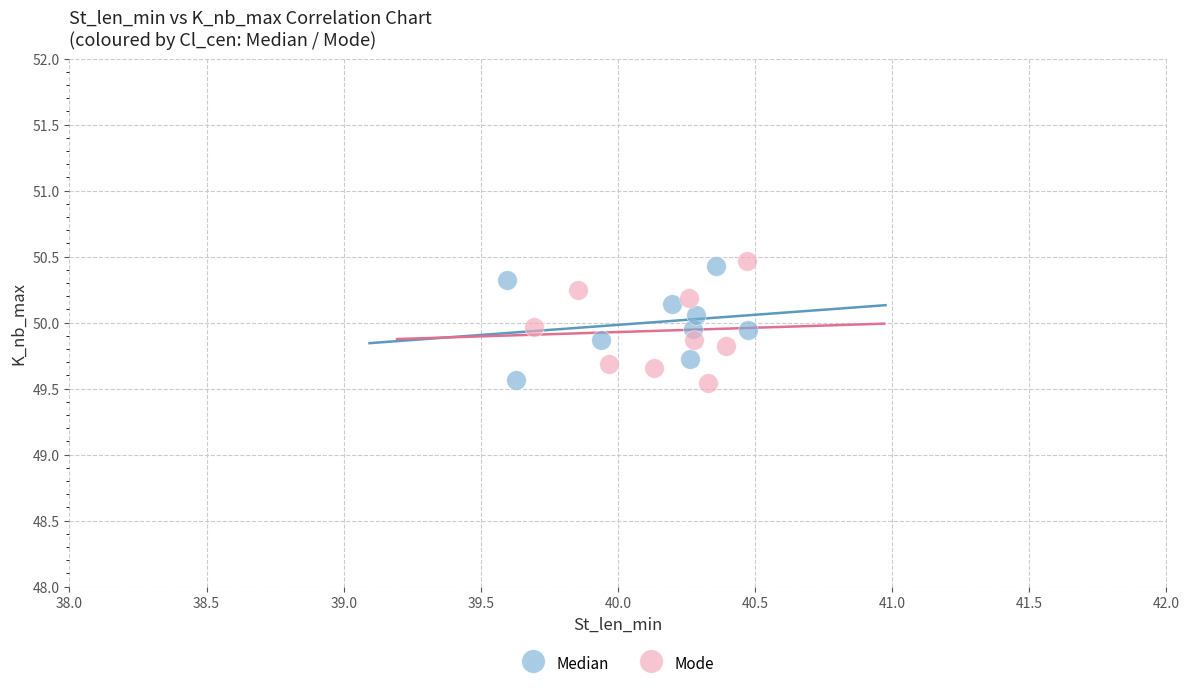

Which series reaches the maximum Y coordinate?

Mode